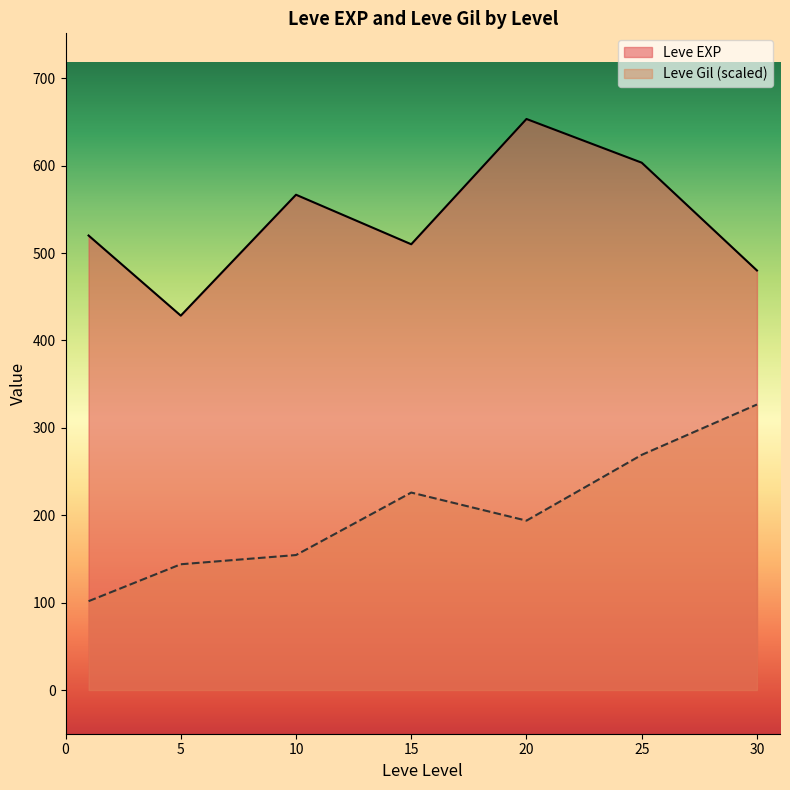

True or false: Leve EXP and Leve Gil (scaled) cross at least once.

False